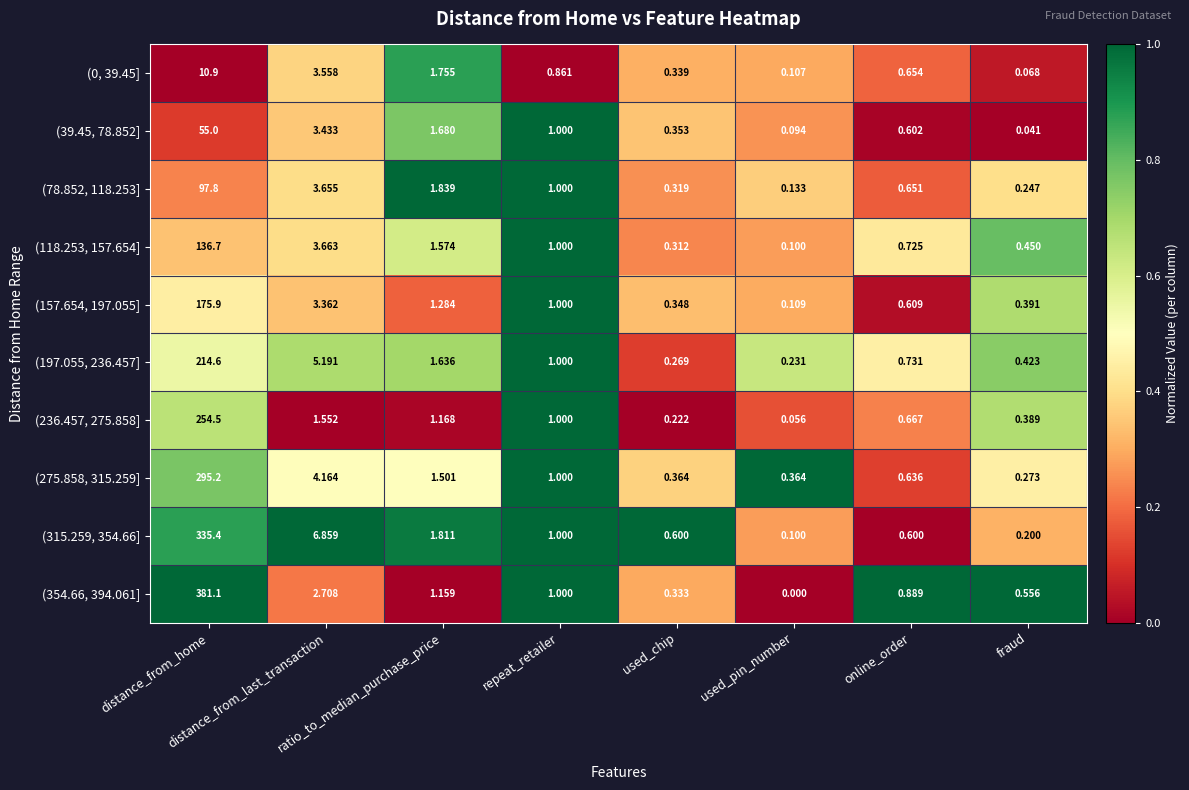

Reading right to left, list all the values displayed in this chart.

(0, 39.45]: fraud=0.1	online_order=0.7	used_pin_number=0.1	used_chip=0.3	repeat_retailer=0.9	ratio_to_median_purchase_price=1.8	distance_from_last_transaction=3.6	distance_from_home=10.9
(39.45, 78.852]: fraud=0.0	online_order=0.6	used_pin_number=0.1	used_chip=0.4	repeat_retailer=1.0	ratio_to_median_purchase_price=1.7	distance_from_last_transaction=3.4	distance_from_home=55.0
(78.852, 118.253]: fraud=0.2	online_order=0.7	used_pin_number=0.1	used_chip=0.3	repeat_retailer=1.0	ratio_to_median_purchase_price=1.8	distance_from_last_transaction=3.7	distance_from_home=97.8
(118.253, 157.654]: fraud=0.5	online_order=0.7	used_pin_number=0.1	used_chip=0.3	repeat_retailer=1.0	ratio_to_median_purchase_price=1.6	distance_from_last_transaction=3.7	distance_from_home=136.7
(157.654, 197.055]: fraud=0.4	online_order=0.6	used_pin_number=0.1	used_chip=0.3	repeat_retailer=1.0	ratio_to_median_purchase_price=1.3	distance_from_last_transaction=3.4	distance_from_home=175.9
(197.055, 236.457]: fraud=0.4	online_order=0.7	used_pin_number=0.2	used_chip=0.3	repeat_retailer=1.0	ratio_to_median_purchase_price=1.6	distance_from_last_transaction=5.2	distance_from_home=214.6
(236.457, 275.858]: fraud=0.4	online_order=0.7	used_pin_number=0.1	used_chip=0.2	repeat_retailer=1.0	ratio_to_median_purchase_price=1.2	distance_from_last_transaction=1.6	distance_from_home=254.5
(275.858, 315.259]: fraud=0.3	online_order=0.6	used_pin_number=0.4	used_chip=0.4	repeat_retailer=1.0	ratio_to_median_purchase_price=1.5	distance_from_last_transaction=4.2	distance_from_home=295.2
(315.259, 354.66]: fraud=0.2	online_order=0.6	used_pin_number=0.1	used_chip=0.6	repeat_retailer=1.0	ratio_to_median_purchase_price=1.8	distance_from_last_transaction=6.9	distance_from_home=335.4
(354.66, 394.061]: fraud=0.6	online_order=0.9	used_pin_number=0.0	used_chip=0.3	repeat_retailer=1.0	ratio_to_median_purchase_price=1.2	distance_from_last_transaction=2.7	distance_from_home=381.1